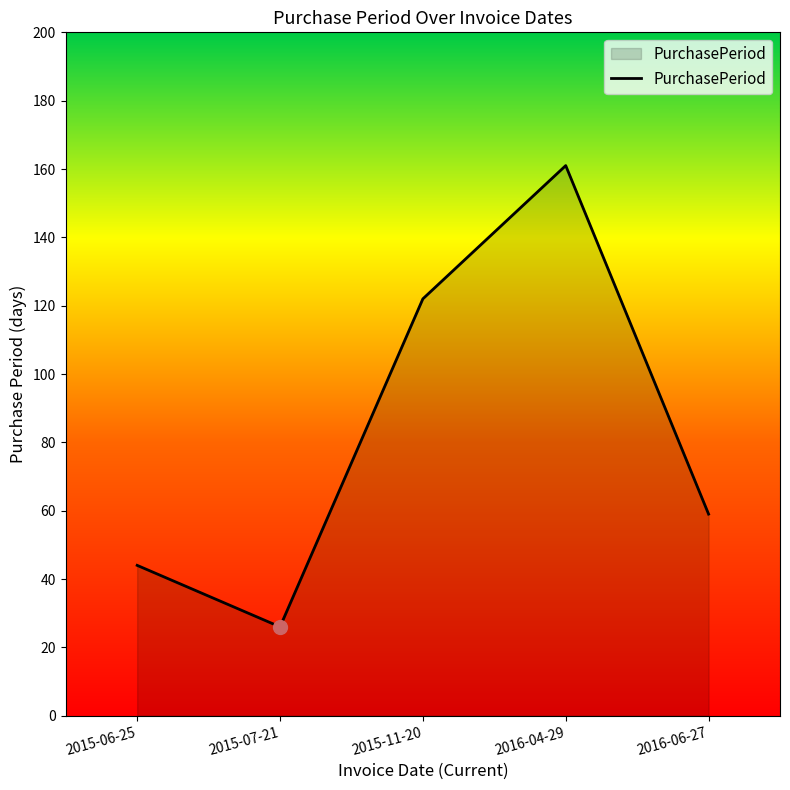

Rank the categories by value from highest to lowest.

2016-04-29, 2015-11-20, 2016-06-27, 2015-06-25, 2015-07-21